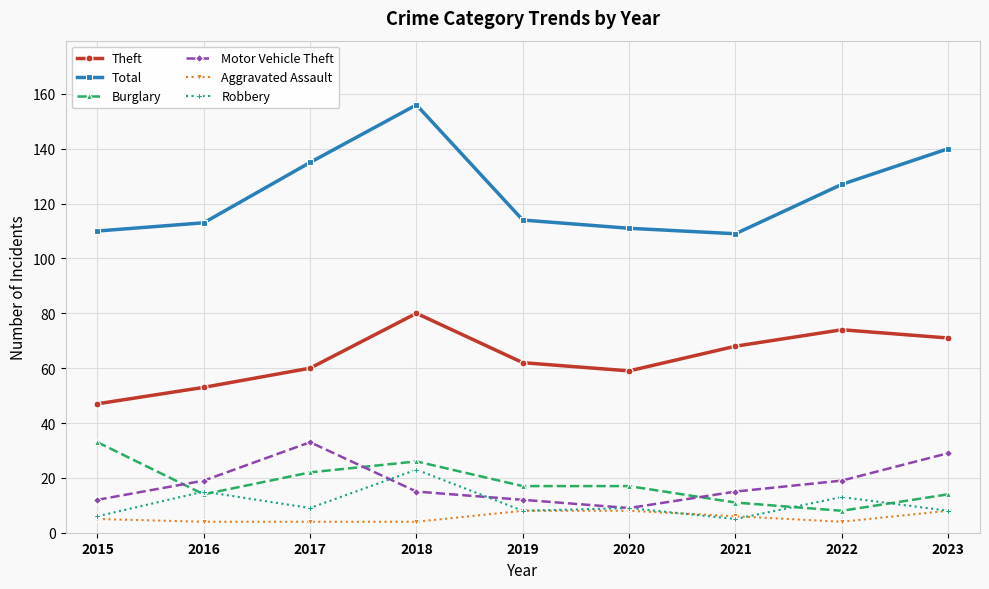

True or false: Total and Robbery intersect in this chart.

False